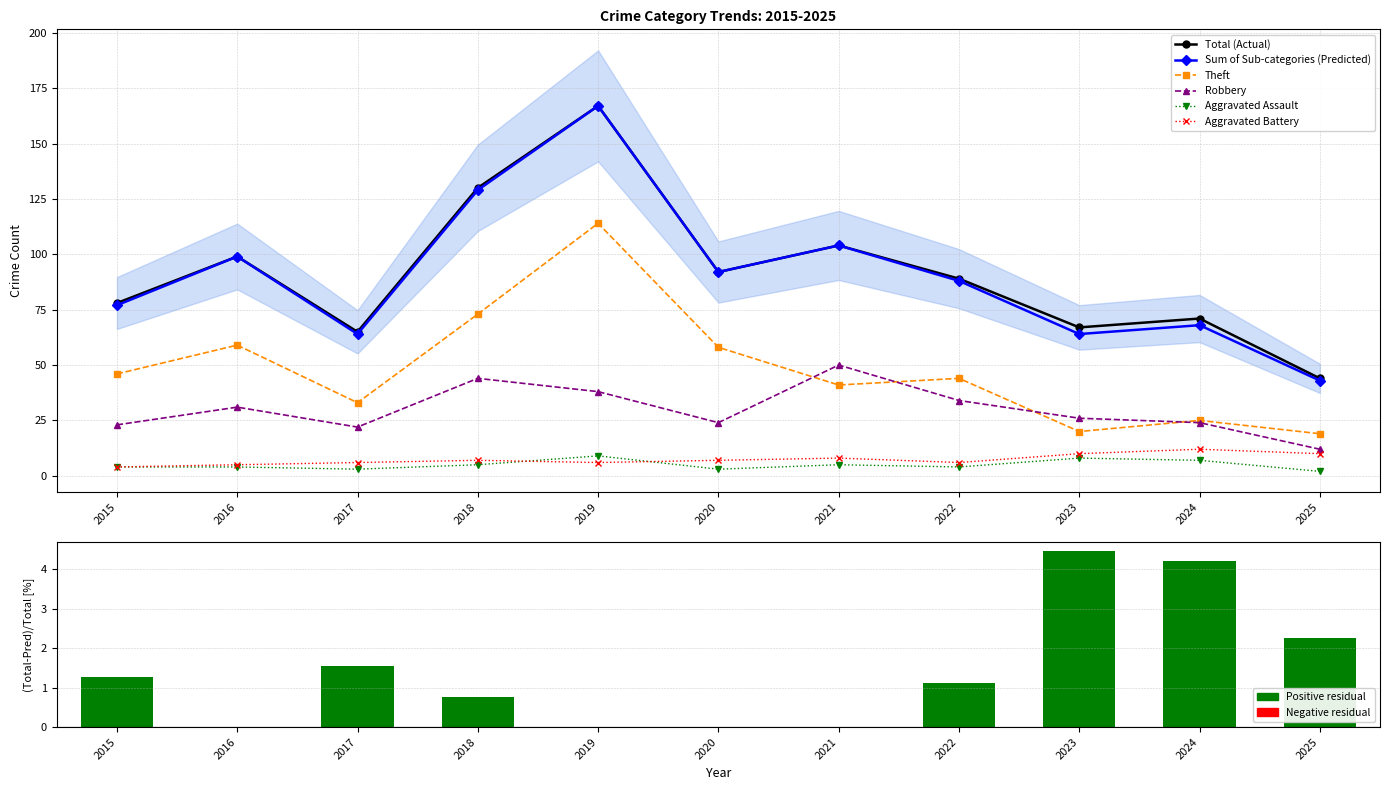

Reading right to left, extract all data points from this chart.

Aggravated Assault: 2	7	8	4	5	3	9	5	3	4	4
Aggravated Battery: 10	12	10	6	8	7	6	7	6	5	4
Robbery: 12	24	26	34	50	24	38	44	22	31	23
Theft: 19	25	20	44	41	58	114	73	33	59	46
Total: 44	71	67	89	104	92	167	130	65	99	78